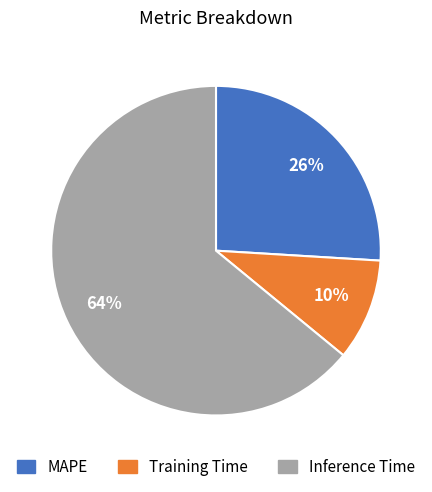

How many slices are in this pie chart?

3